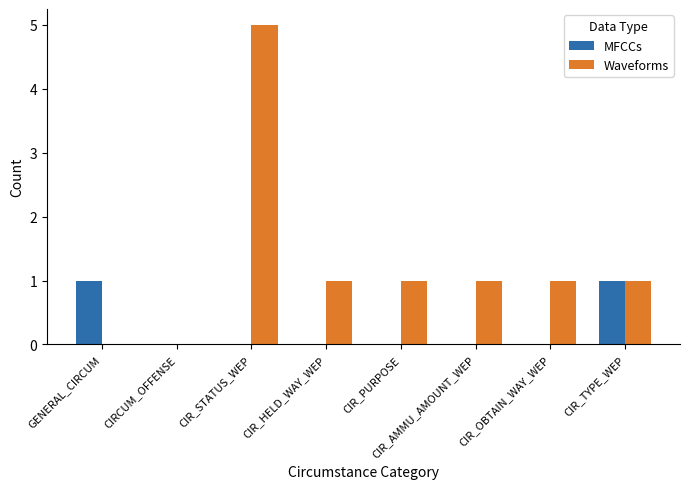

Are the bars grouped side by side (vs. stacked)?

Yes